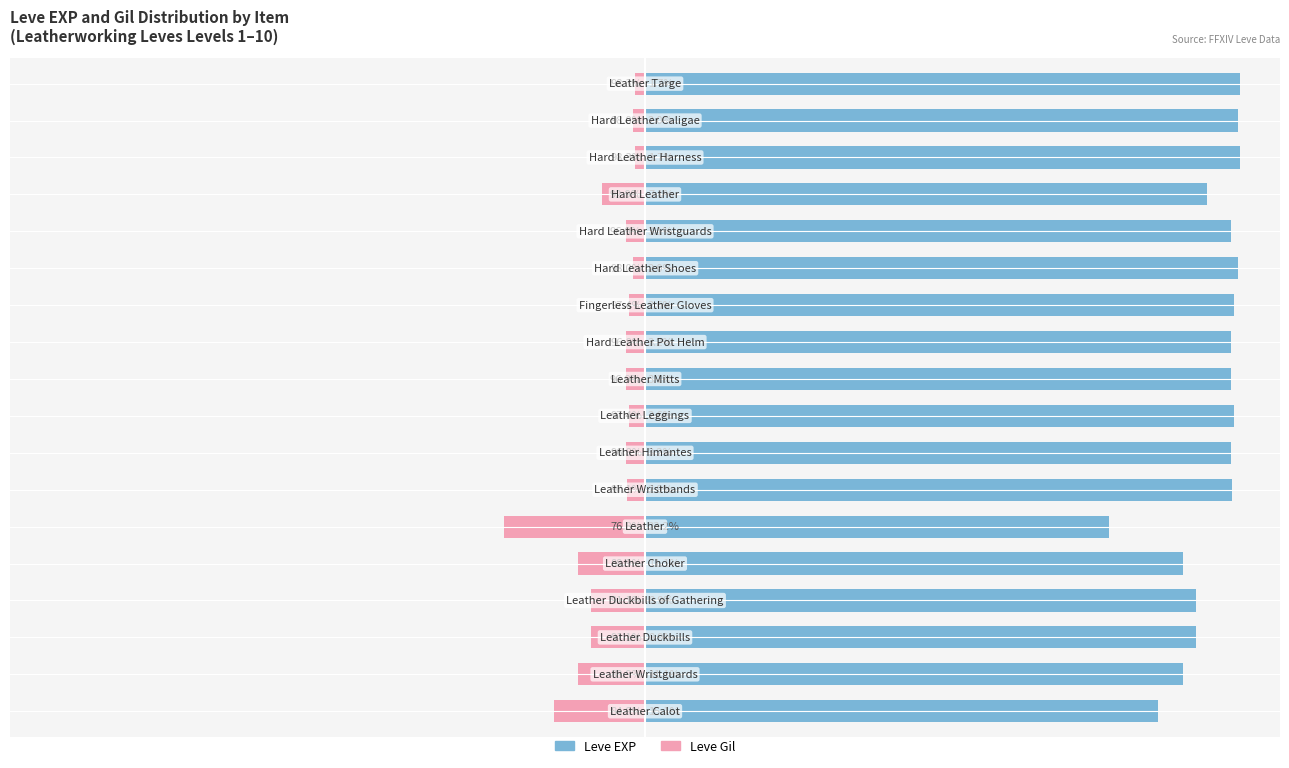

List the series in order of their overall mean, lowest first.

Leve Gil, Leve EXP